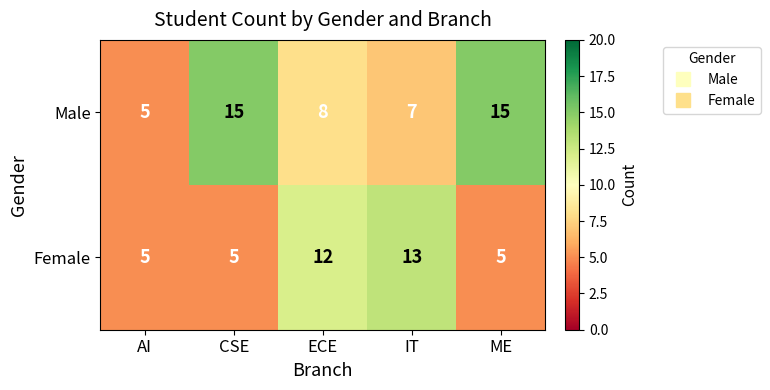

Reading left to right, extract all data points from this chart.

Male: 5	15	8	7	15
Female: 5	5	12	13	5